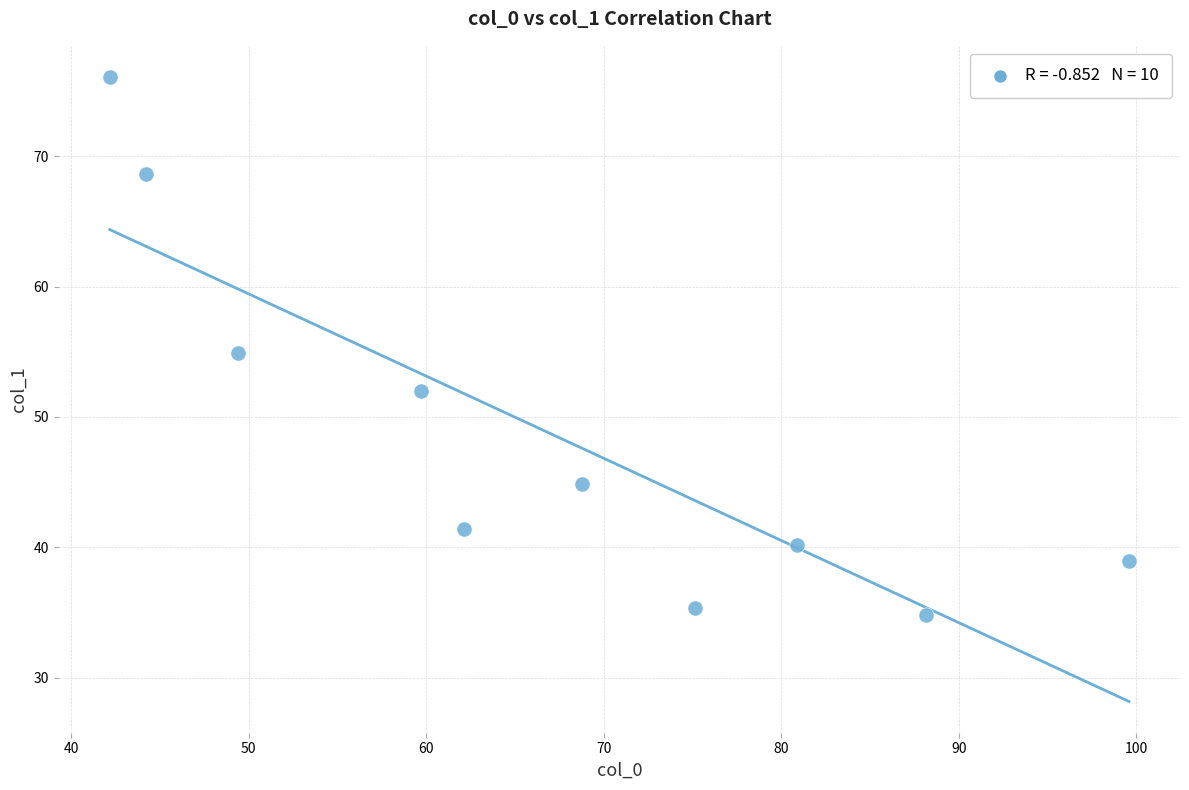

What is the average X value?

67.0